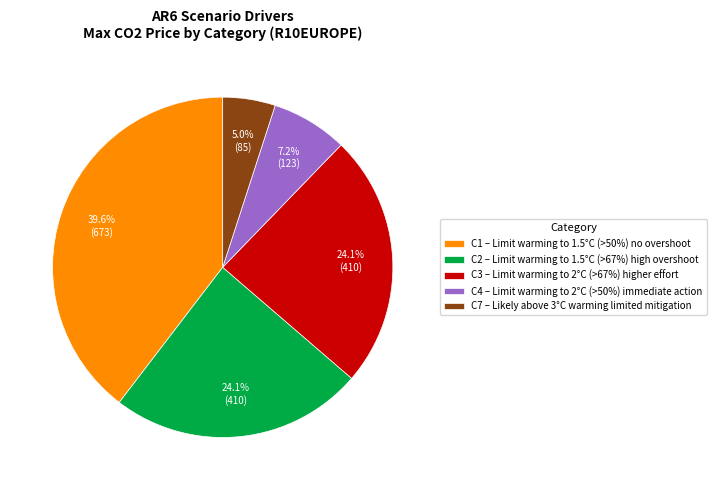

Is there a majority slice in this chart?

No